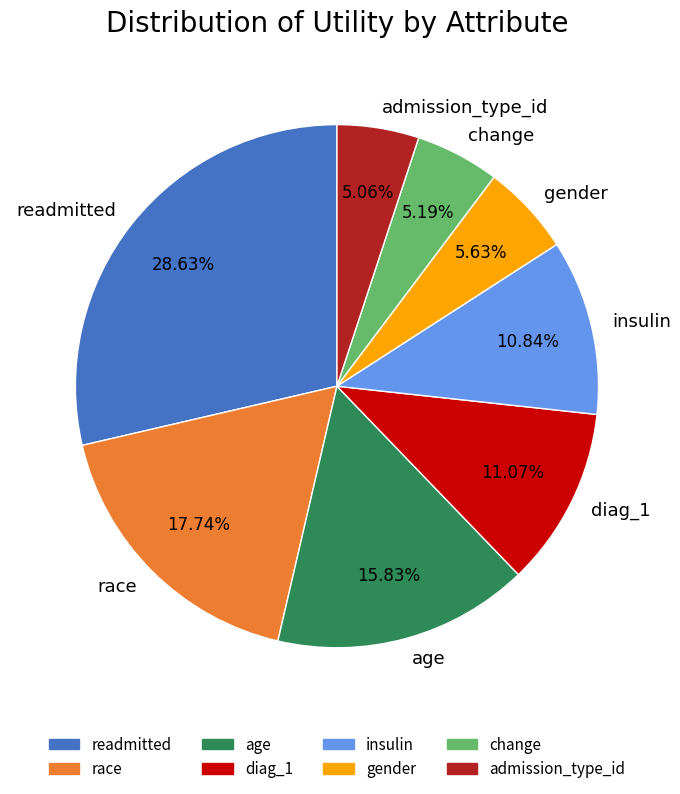

Which slice is the largest?

readmitted